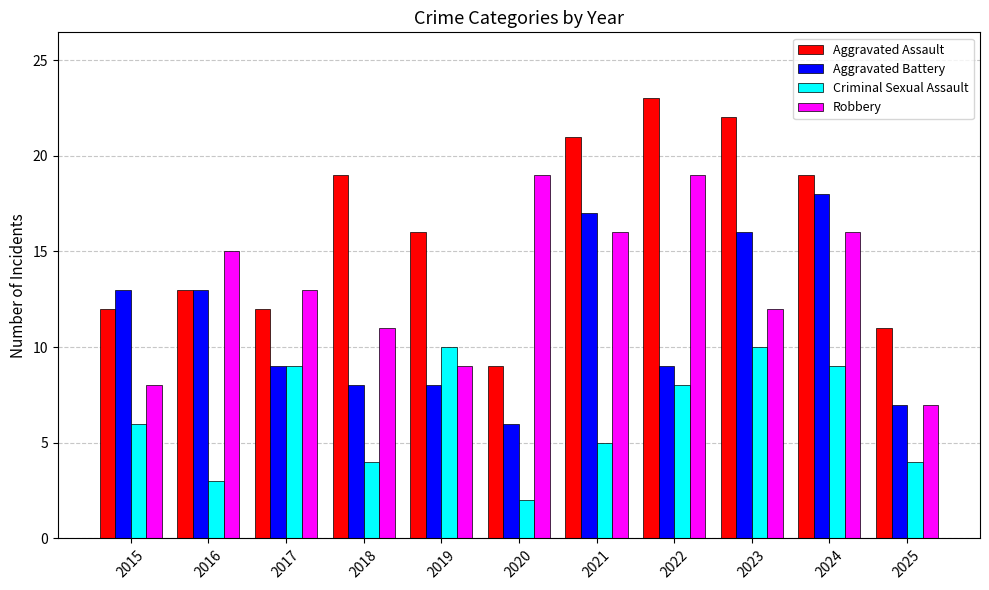

Is it true that Criminal Sexual Assault equals 15 at 2019?

False